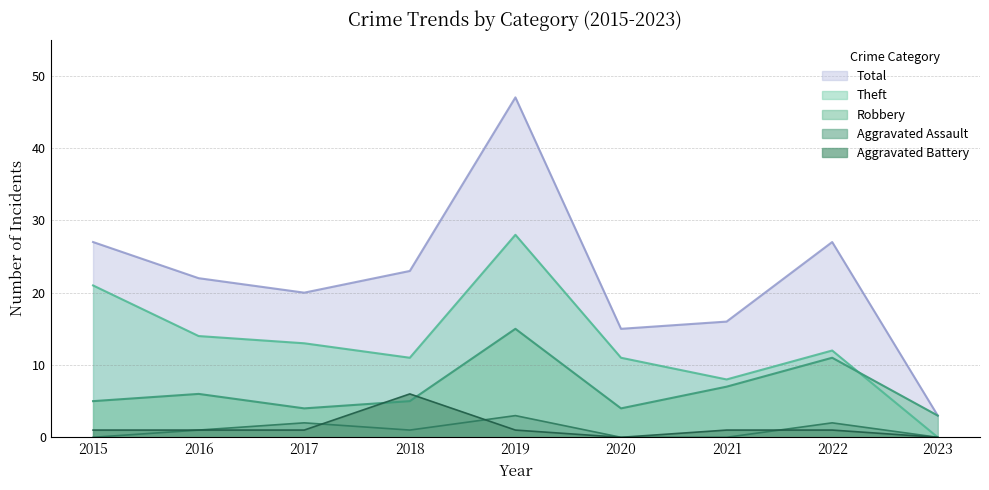

What is the maximum value for Aggravated Assault?

3